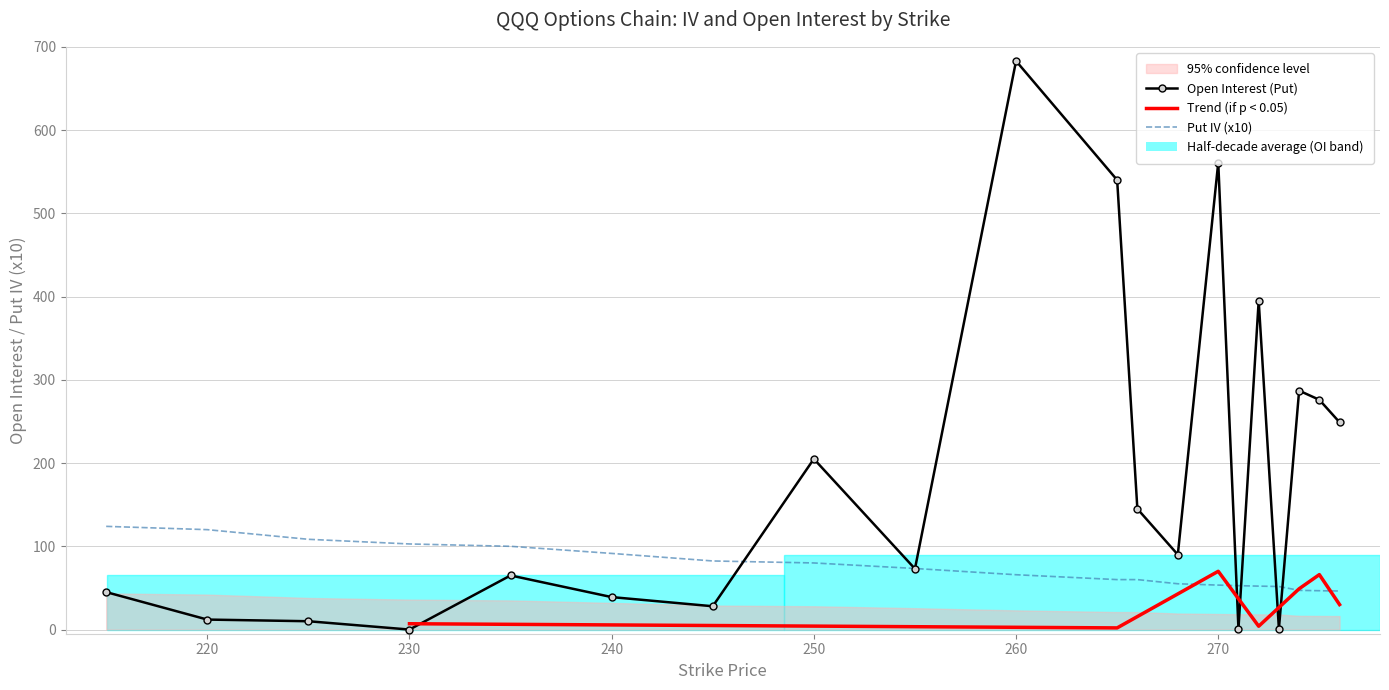

Which category has the highest value in the Open Interest (Put) series?

260